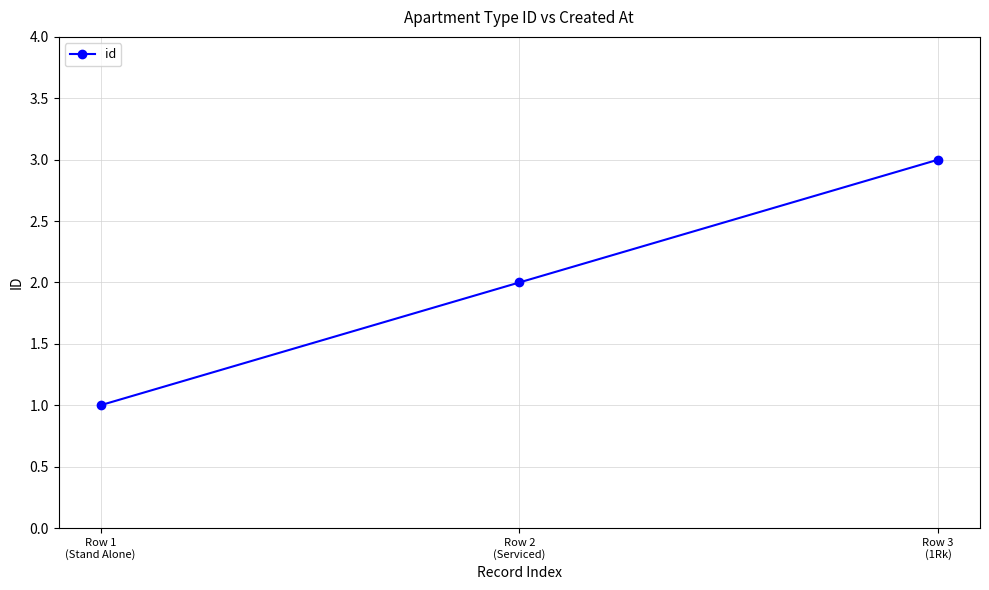

How many lines are shown in the chart?

1